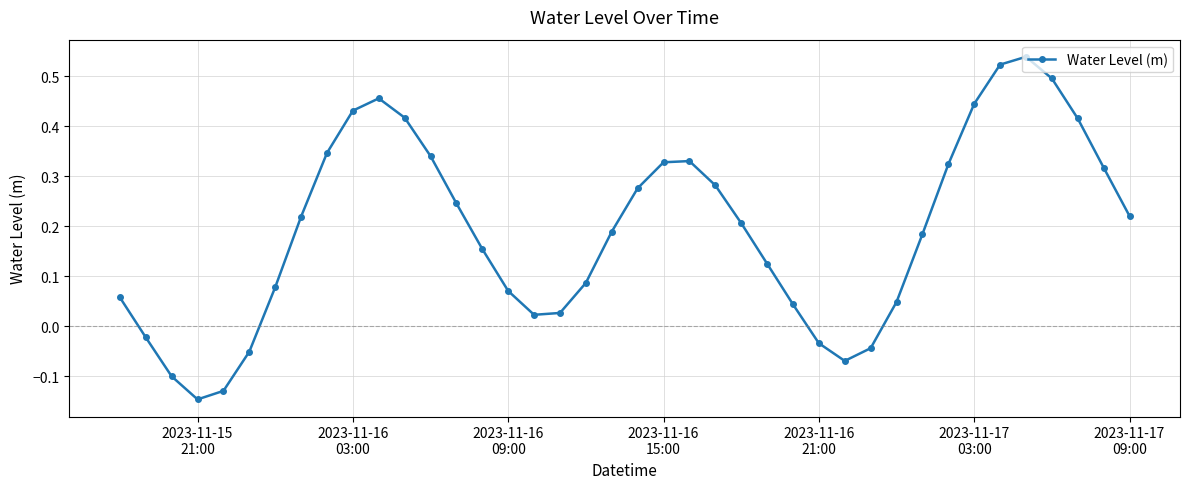

What is the sum of all values?

7.6